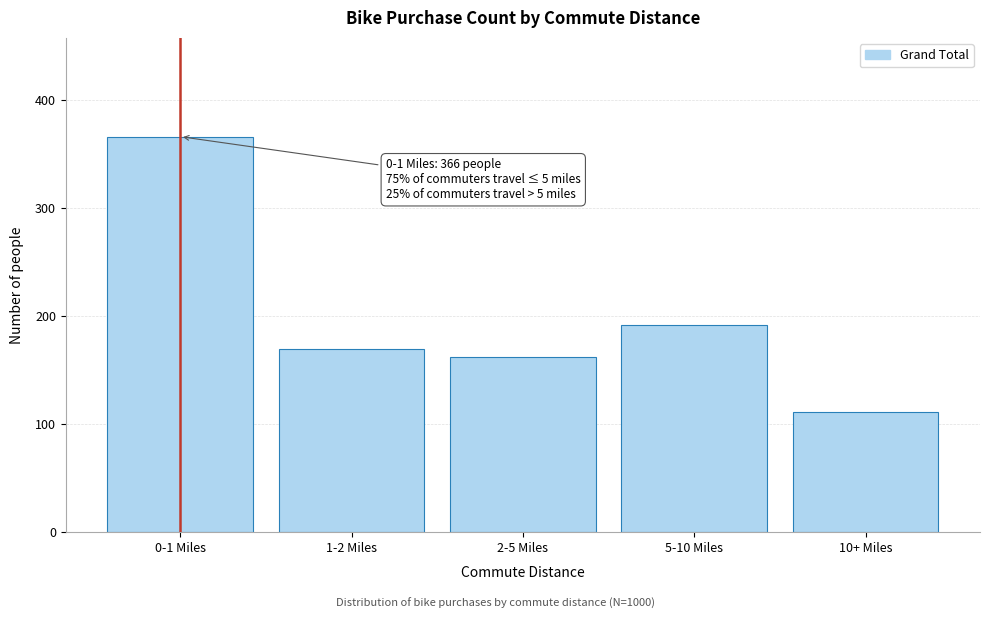

Reading left to right, list all the values displayed in this chart.

0-1 Miles=366	1-2 Miles=169	2-5 Miles=162	5-10 Miles=192	10+ Miles=111